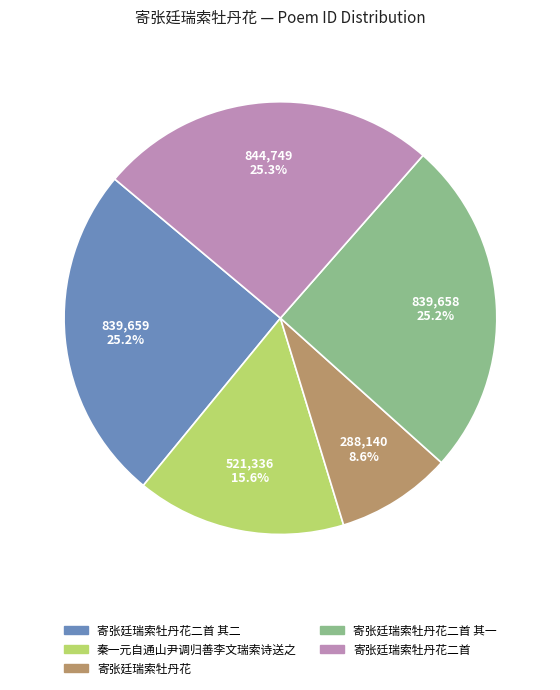

Does any single category account for the majority?

No